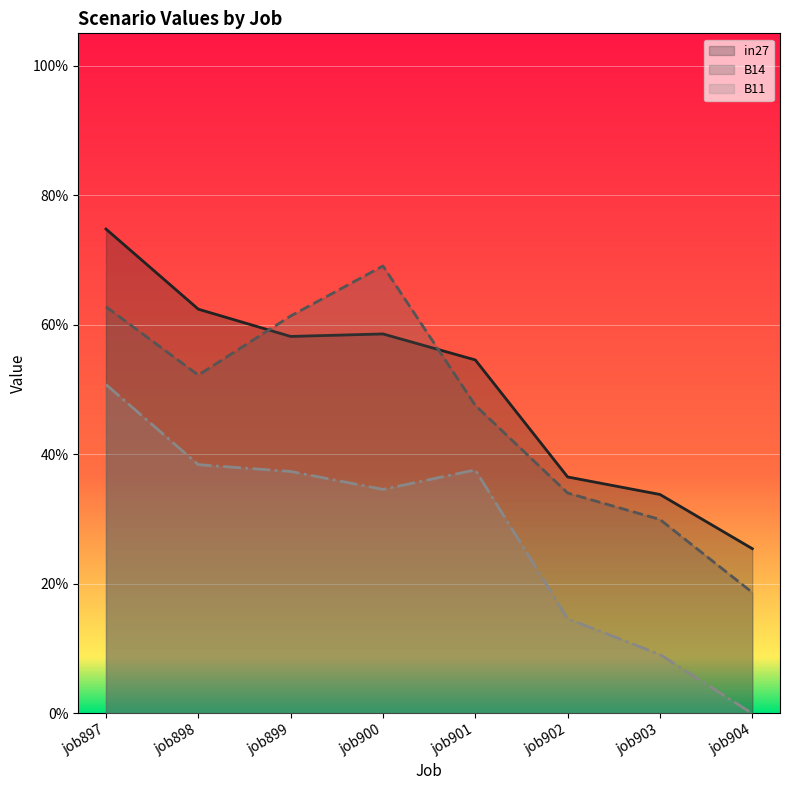

Between job898 and job901, which is larger?

job898